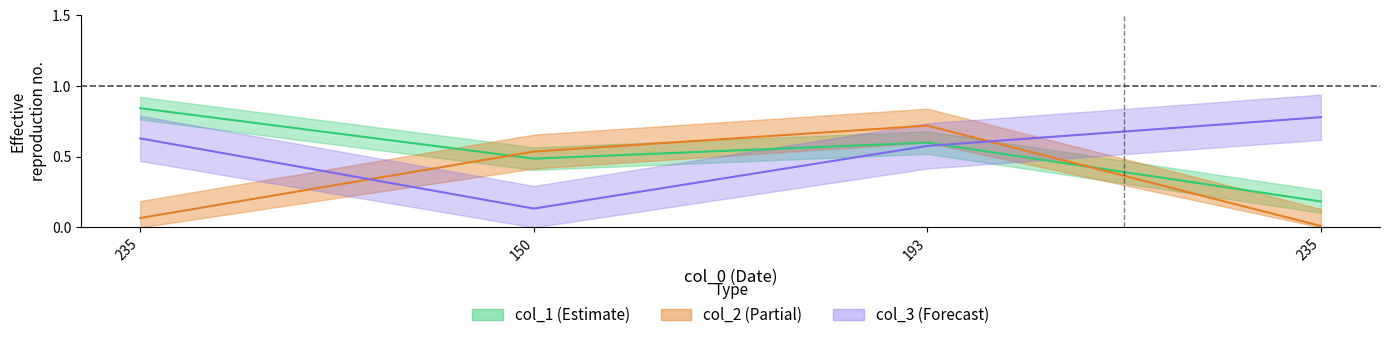

True or false: col_1 has a value of 0.5 at 150.

True